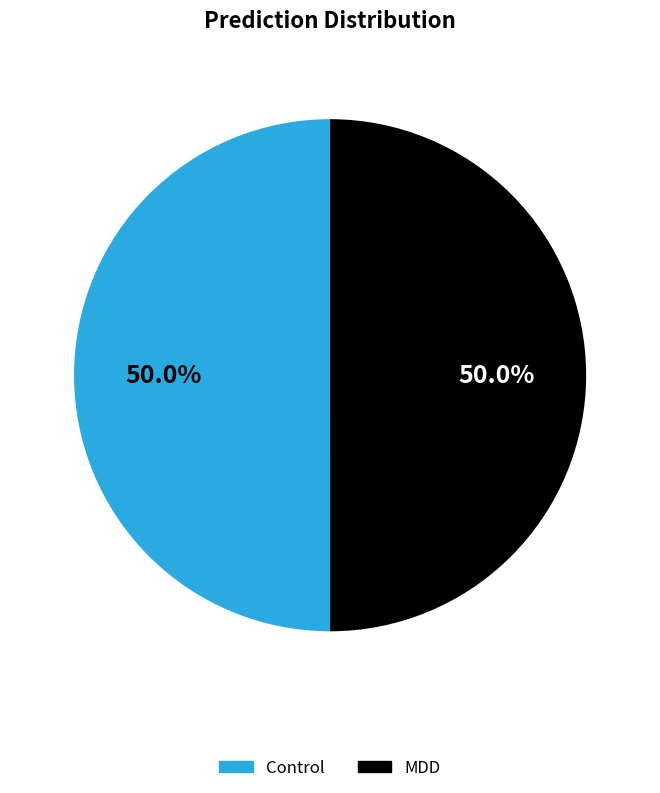

To the nearest percent, what is the difference between the largest and smallest slice percentages?

0%